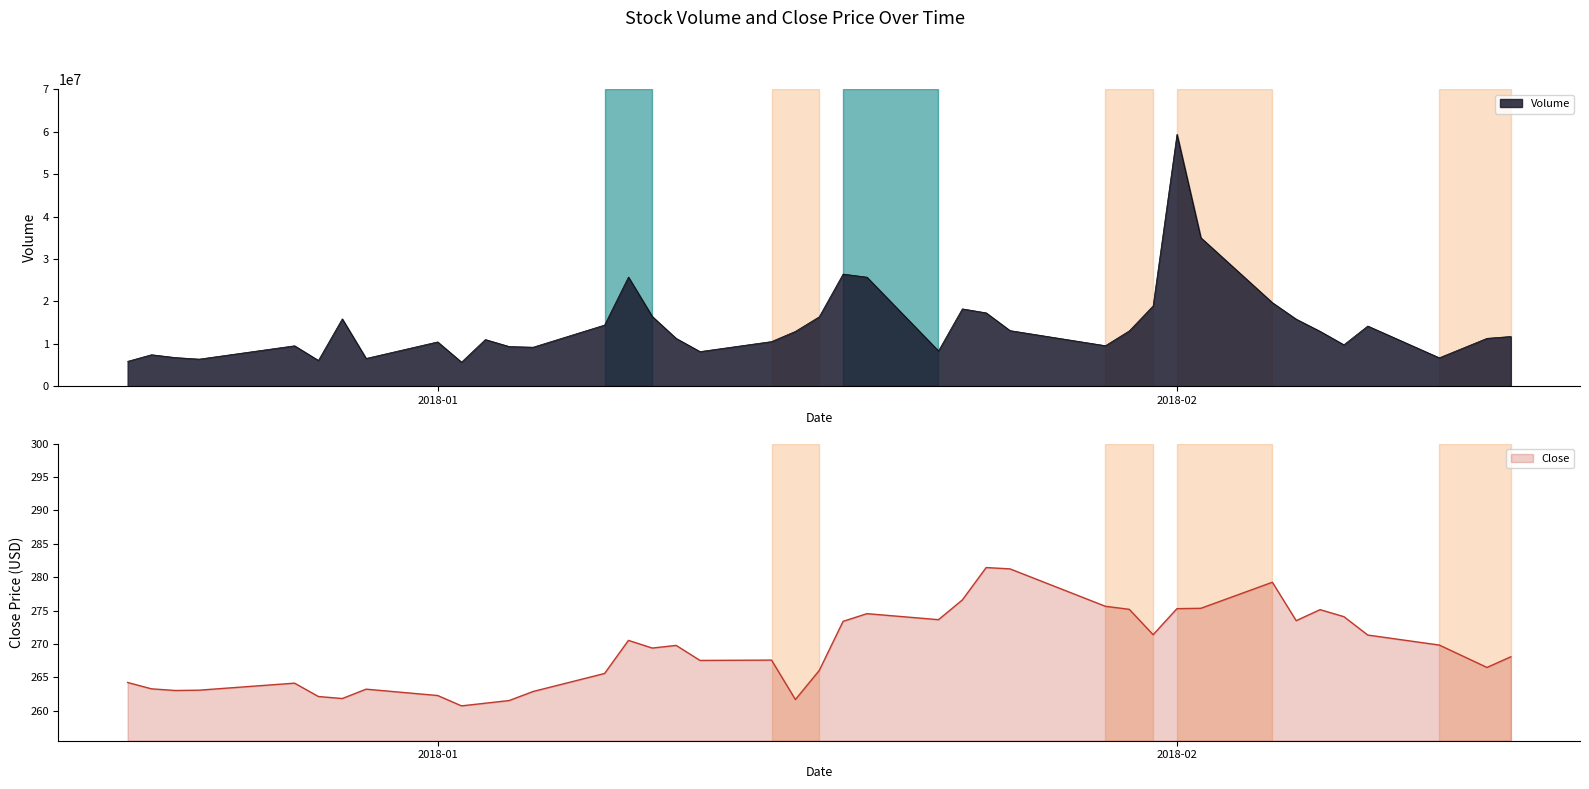

How many interior local valleys does the Close series have?

10